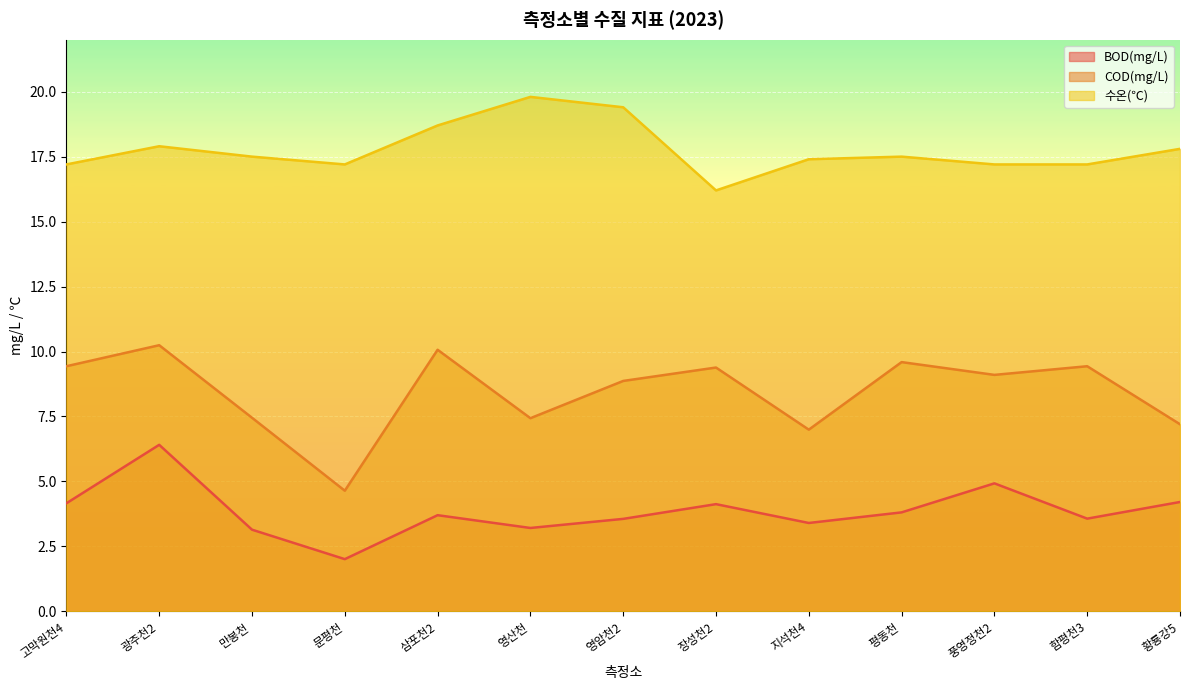

Is the value of 수온(℃) at 광주천2 greater than the value of BOD(mg/L) at 장성천2?

Yes